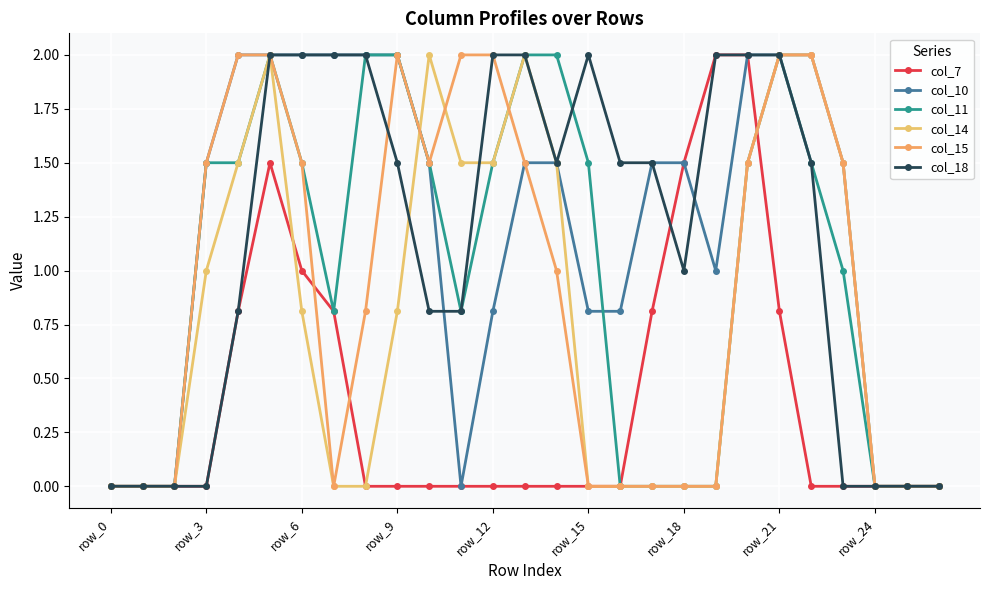

Reading right to left, list all the values displayed in this chart.

col_7: 0.0	0.0	0.0	0.0	0.0	0.8	2.0	2.0	1.5	0.8	0.0	0.0	0.0	0.0	0.0	0.0	0.0	0.0	0.0	0.8	1.0	1.5	0.8	0.0	0.0	0.0	0.0
col_10: 0.0	0.0	0.0	1.5	2.0	2.0	2.0	1.0	1.5	1.5	0.8	0.8	1.5	1.5	0.8	0.0	1.5	2.0	2.0	2.0	2.0	2.0	2.0	1.5	0.0	0.0	0.0
col_11: 0.0	0.0	0.0	1.0	1.5	2.0	1.5	0.0	0.0	0.0	0.0	1.5	2.0	2.0	1.5	0.8	1.5	2.0	2.0	0.8	1.5	2.0	1.5	1.5	0.0	0.0	0.0
col_14: 0.0	0.0	0.0	1.5	2.0	2.0	1.5	0.0	0.0	0.0	0.0	0.0	1.5	2.0	1.5	1.5	2.0	0.8	0.0	0.0	0.8	2.0	1.5	1.0	0.0	0.0	0.0
col_15: 0.0	0.0	0.0	1.5	2.0	2.0	1.5	0.0	0.0	0.0	0.0	0.0	1.0	1.5	2.0	2.0	1.5	2.0	0.8	0.0	1.5	2.0	2.0	1.5	0.0	0.0	0.0
col_18: 0.0	0.0	0.0	0.0	1.5	2.0	2.0	2.0	1.0	1.5	1.5	2.0	1.5	2.0	2.0	0.8	0.8	1.5	2.0	2.0	2.0	2.0	0.8	0.0	0.0	0.0	0.0